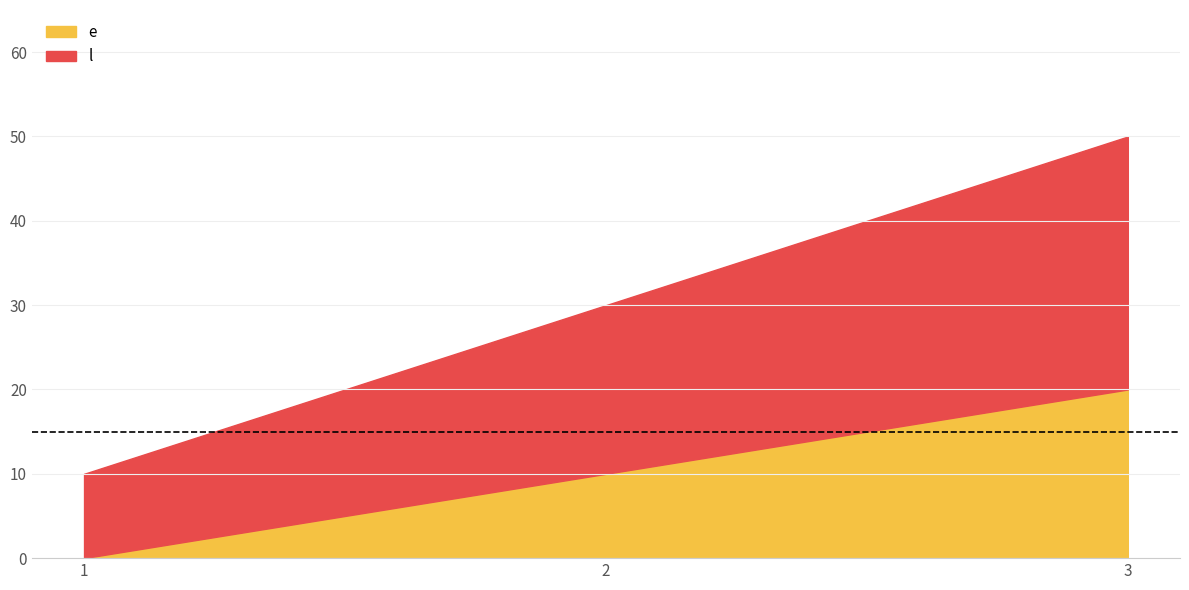

What are all the series names shown in the legend?

e, l